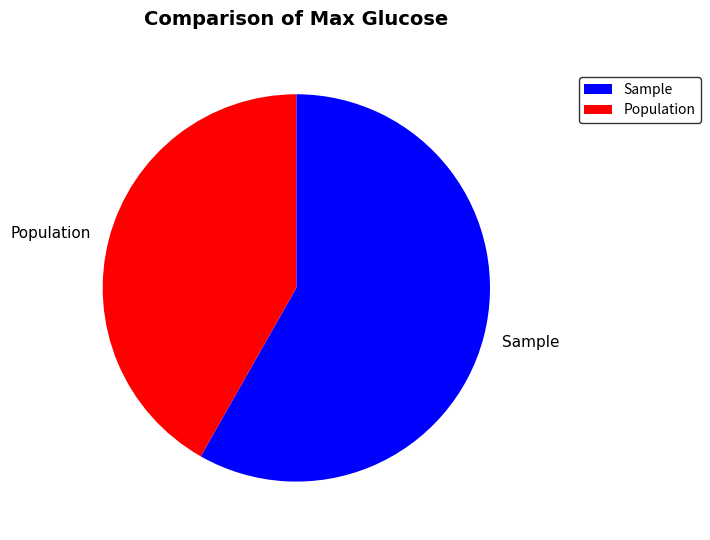

Is the sum of Sample and Population greater than half?

Yes